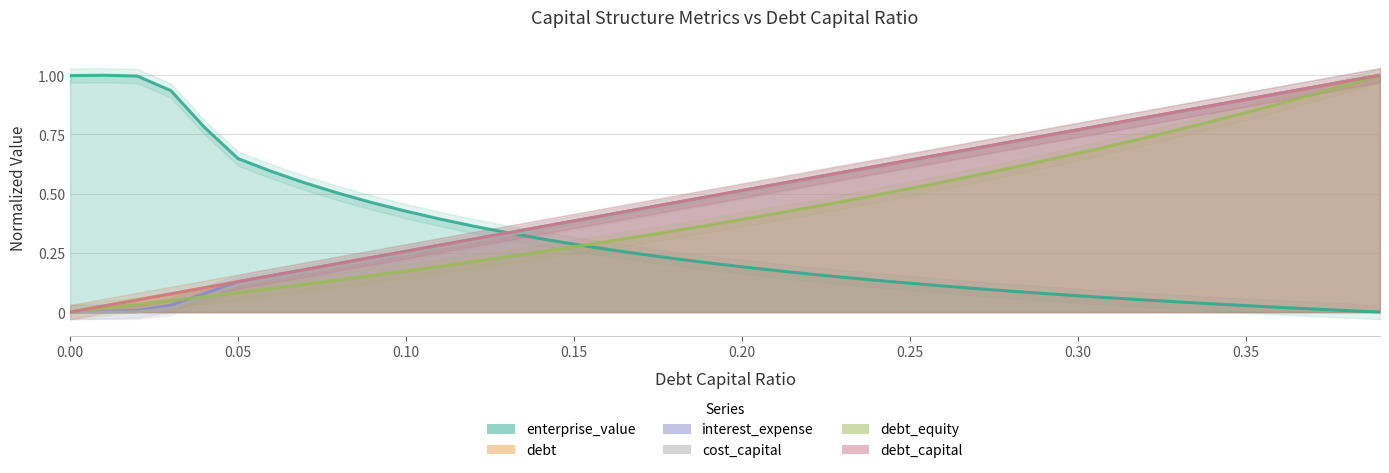

What is the label of the 38th point from the left?

0.37